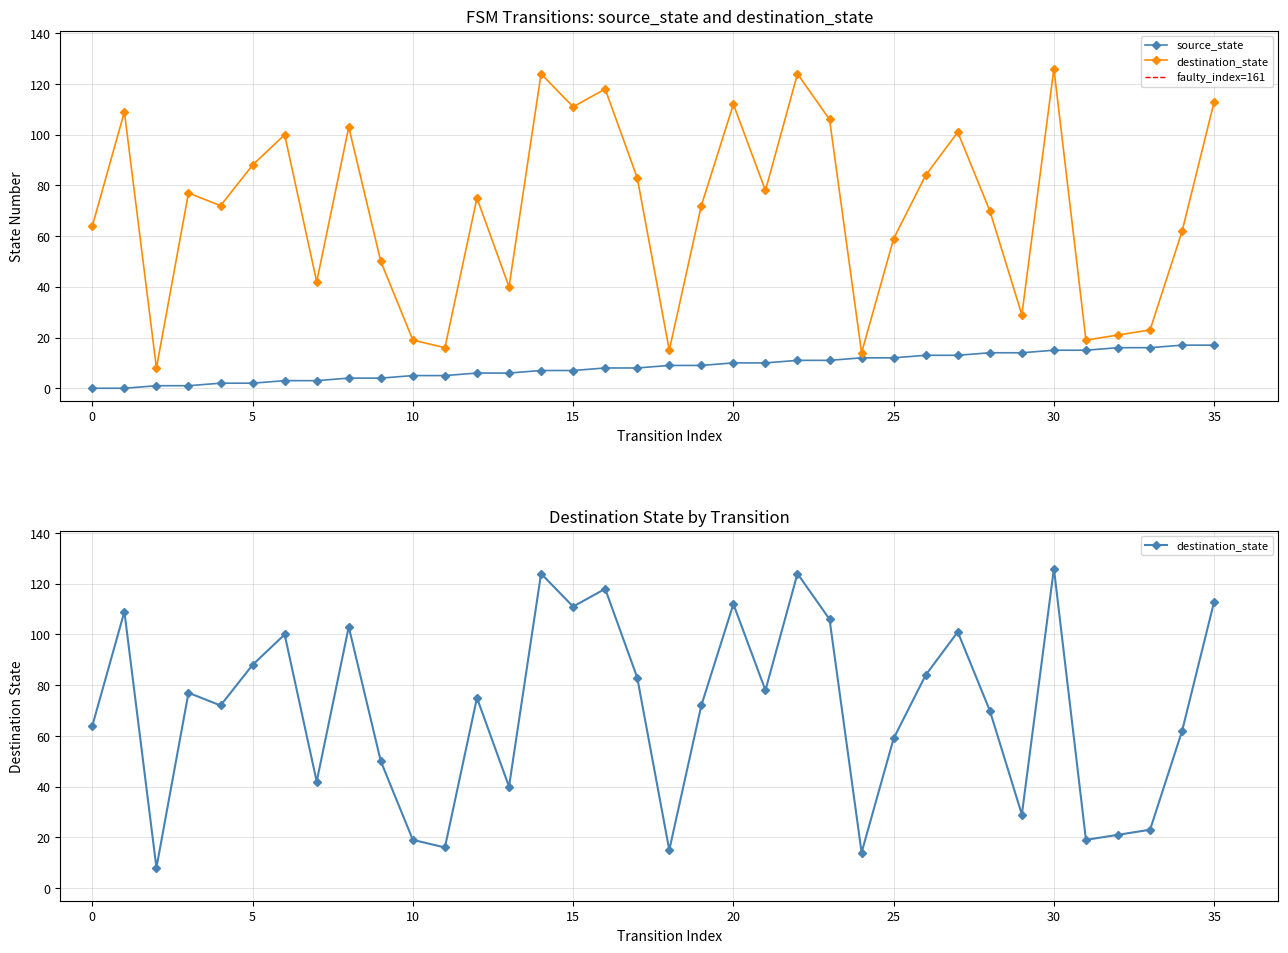

Reading left to right, transcribe all the data shown in this chart.

source_state: 0=0	1=0	2=1	3=1	4=2	5=2	6=3	7=3	8=4	9=4	10=5	11=5	12=6	13=6	14=7	15=7	16=8	17=8	18=9	19=9	20=10	21=10	22=11	23=11	24=12	25=12	26=13	27=13	28=14	29=14	30=15	31=15	32=16	33=16	34=17	35=17
destination_state: 0=64	1=109	2=8	3=77	4=72	5=88	6=100	7=42	8=103	9=50	10=19	11=16	12=75	13=40	14=124	15=111	16=118	17=83	18=15	19=72	20=112	21=78	22=124	23=106	24=14	25=59	26=84	27=101	28=70	29=29	30=126	31=19	32=21	33=23	34=62	35=113